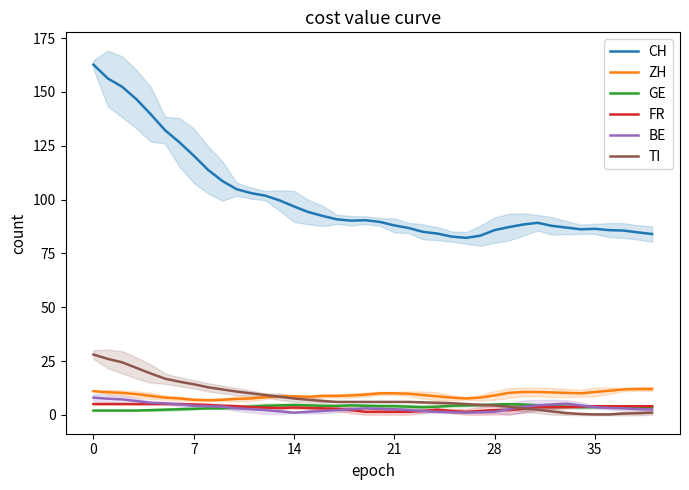

What is the sum of the GE values at 35 and 6?

6.2